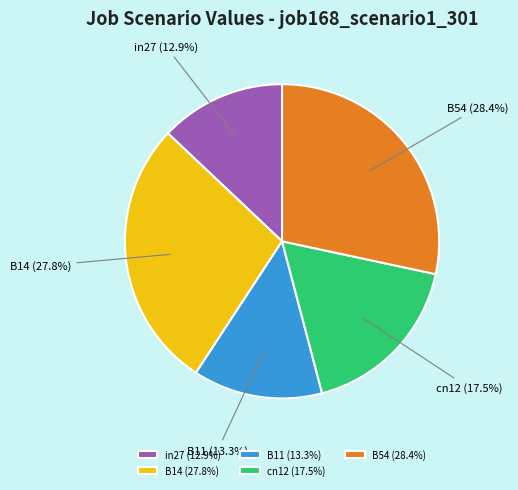

Which category has the biggest portion of the pie?

B54